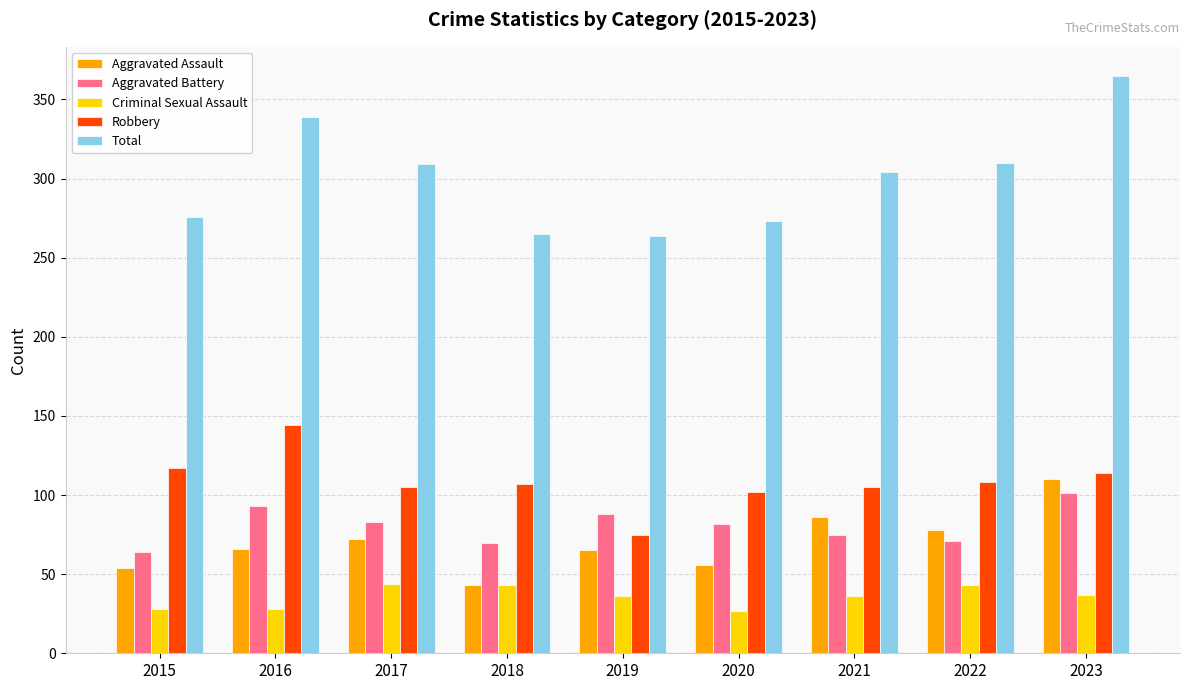

Are the bars grouped side by side (vs. stacked)?

Yes